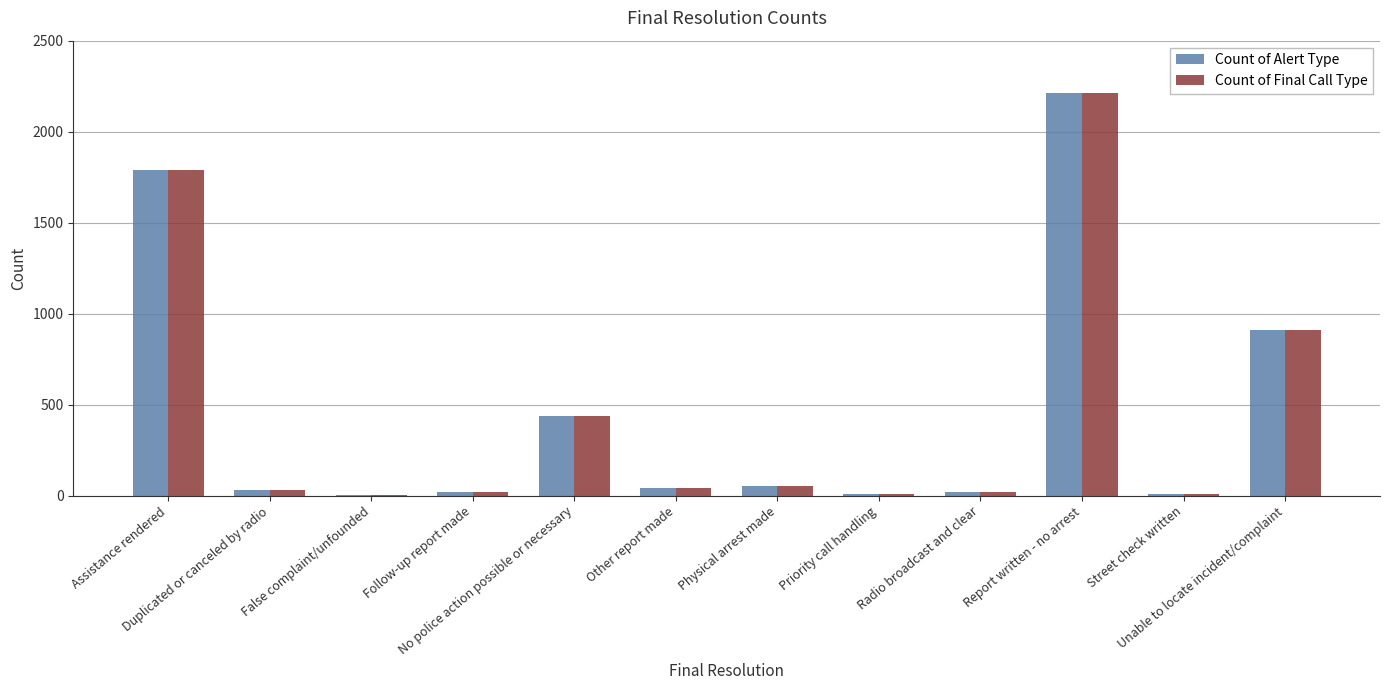

What is the highest value of the Count of Final Call Type series?

2212